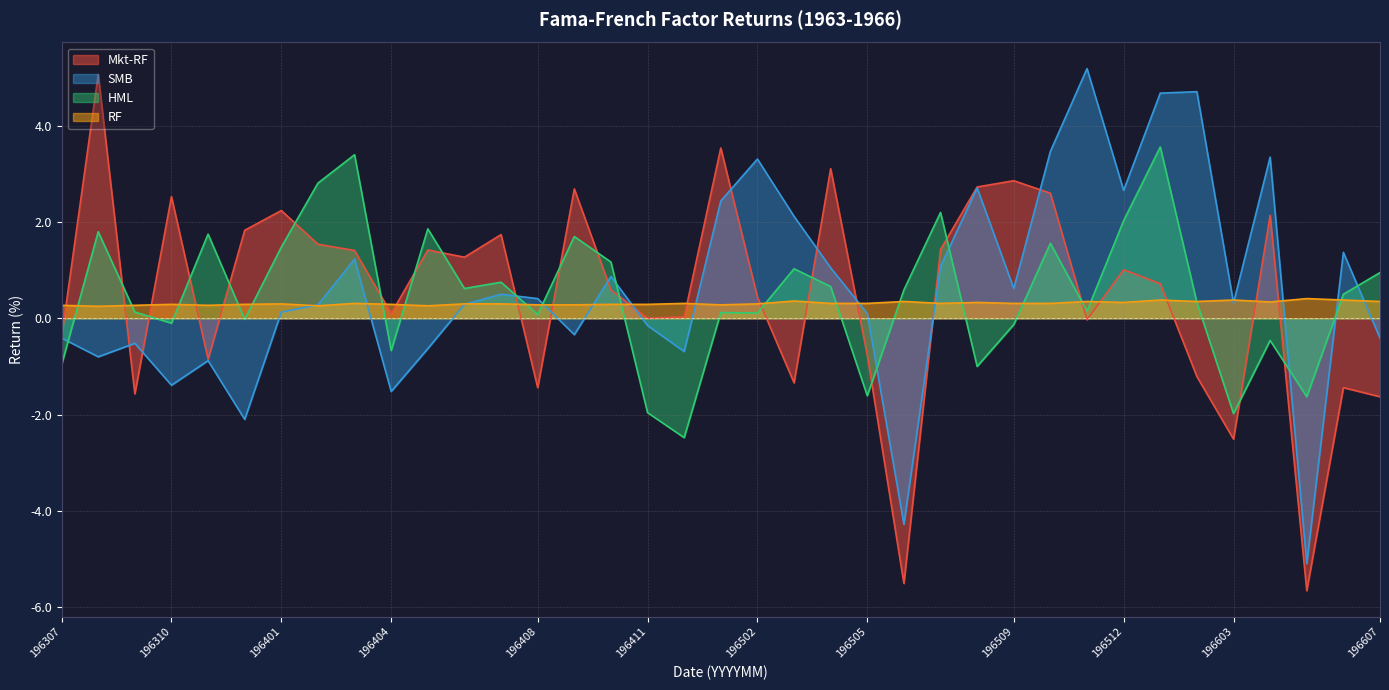

What is the difference between the maximum and minimum values in the SMB series?

10.3